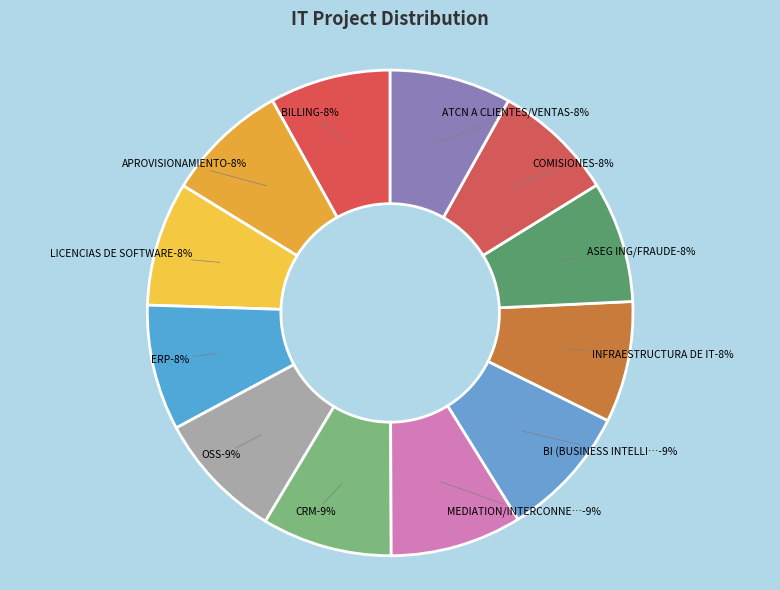

To the nearest percent, what portion does BI (BUSINESS INTELLIGENCE) represent?

9%